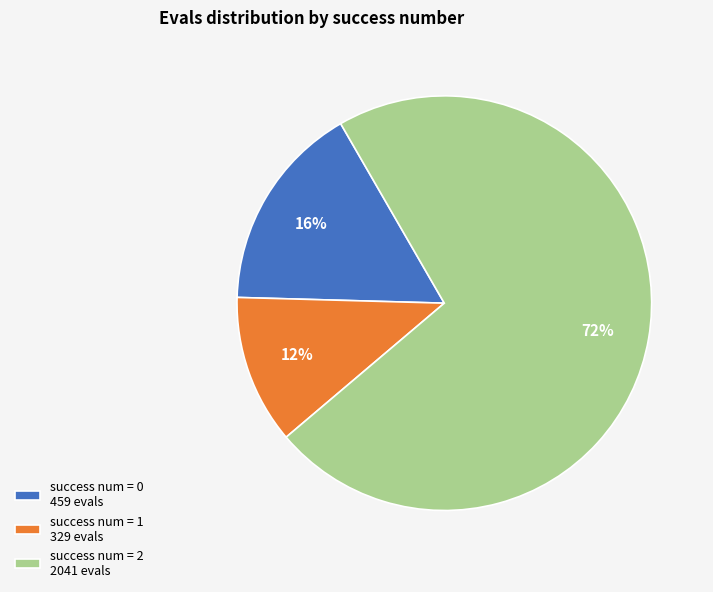

Which category has the biggest portion of the pie?

success num = 2 2041 evals